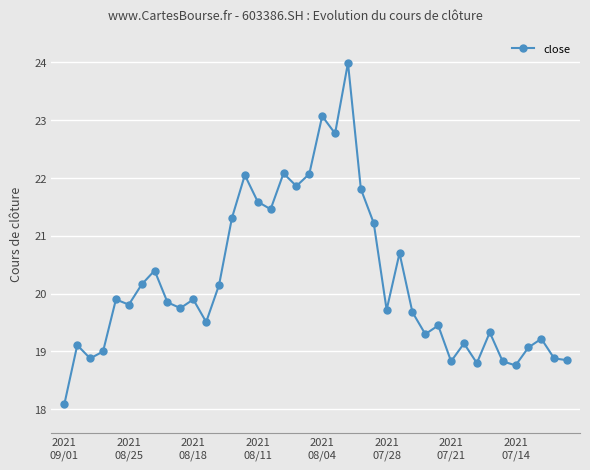

True or false: there are more than 0 points higher than both neighbors.

True